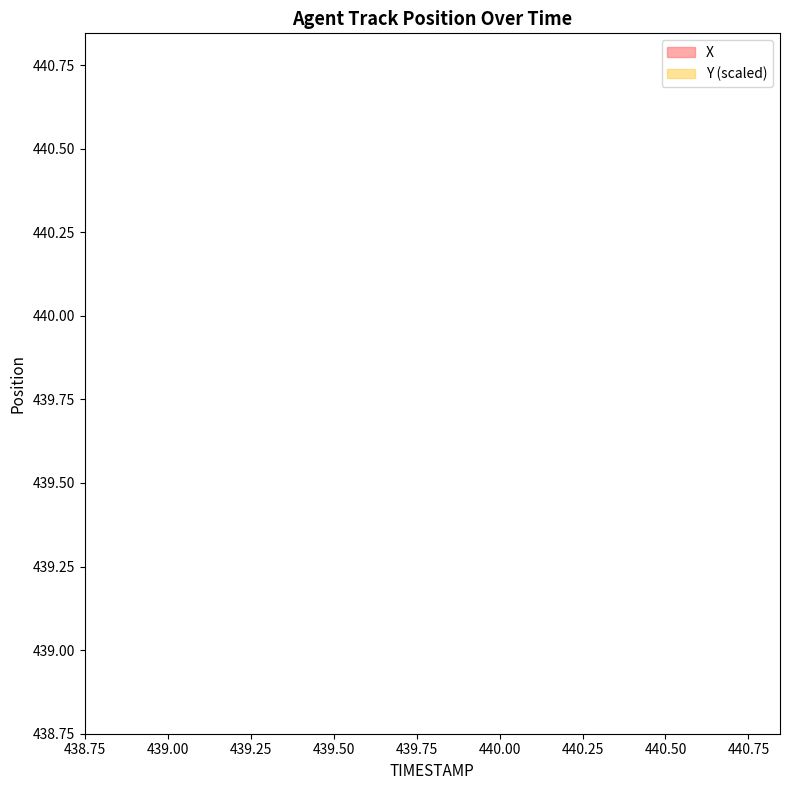

Between 41.4 and 40.1, which is larger?

40.1